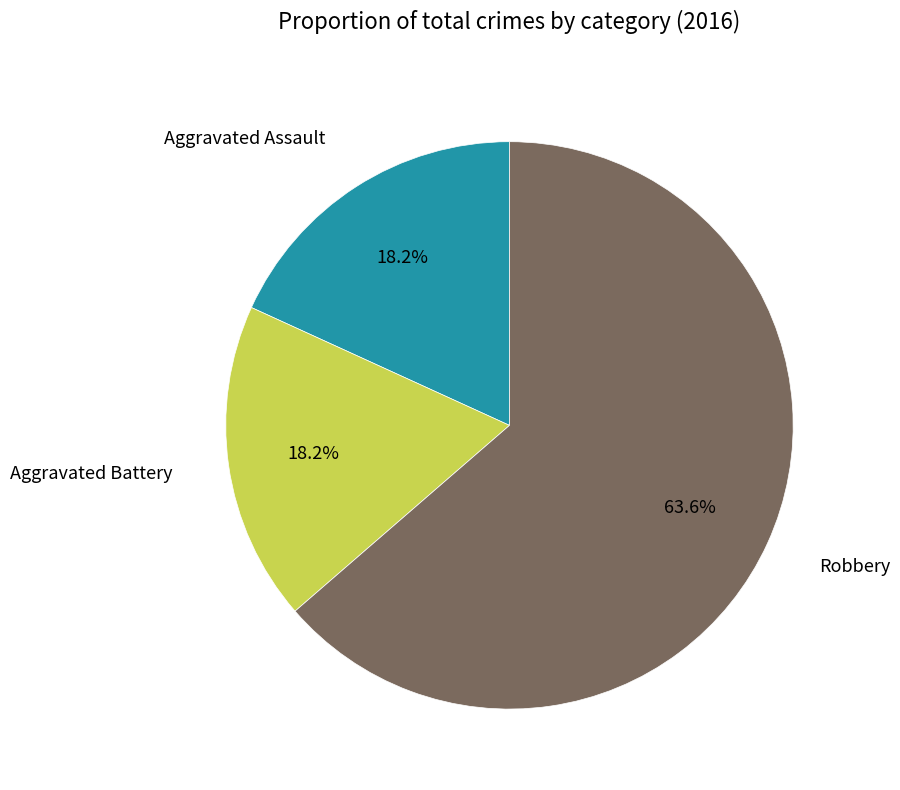

Is Aggravated Battery the majority of the pie?

No